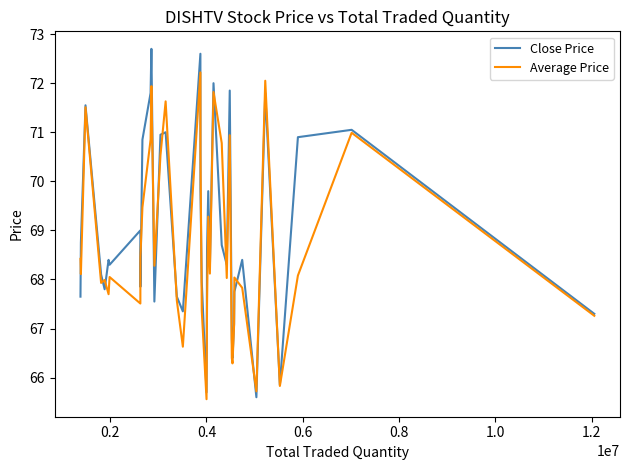

How many values in the Close Price series are below 68?

15